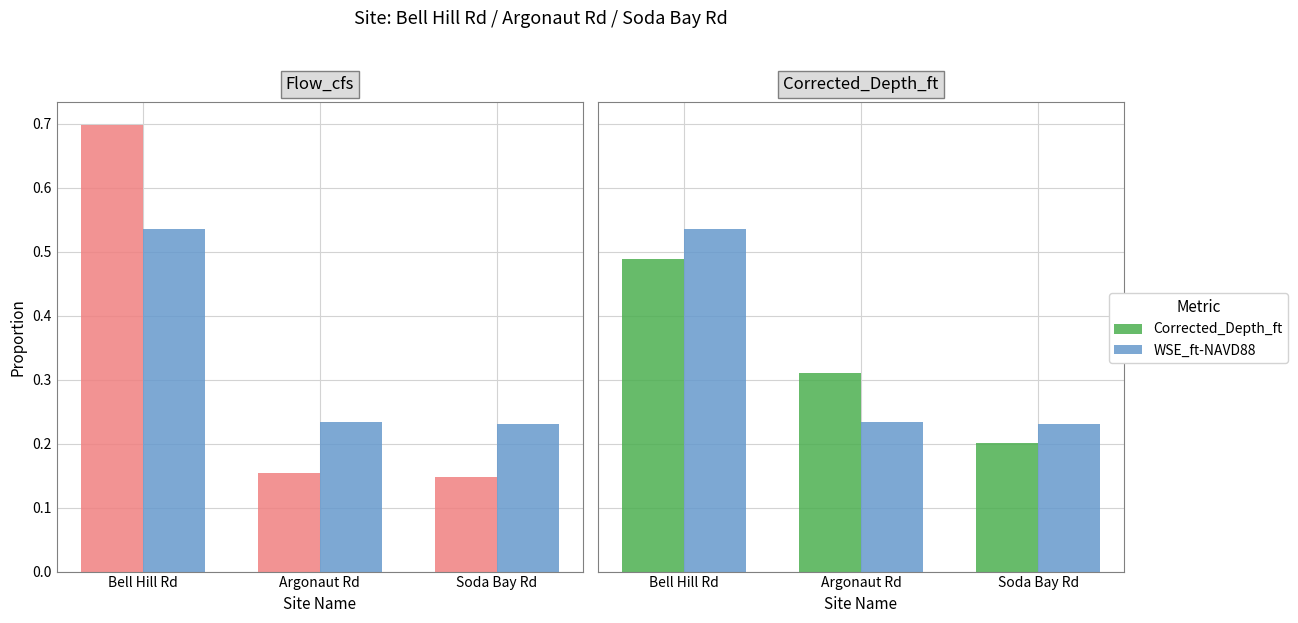

What is the difference between the highest and lowest values at Soda Bay Rd?

0.1